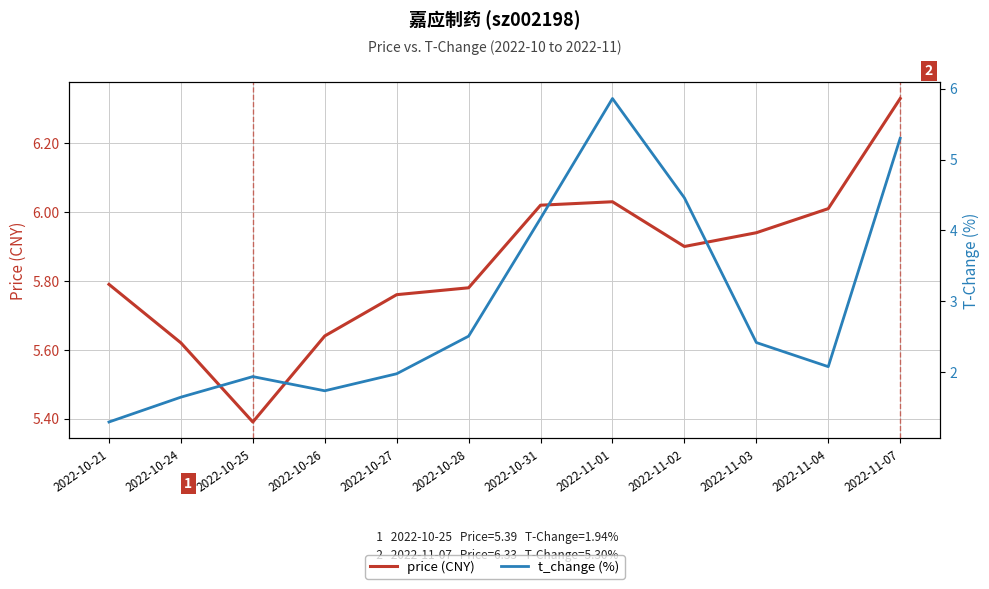

What is the lowest value of the t_change (%) series?

1.3